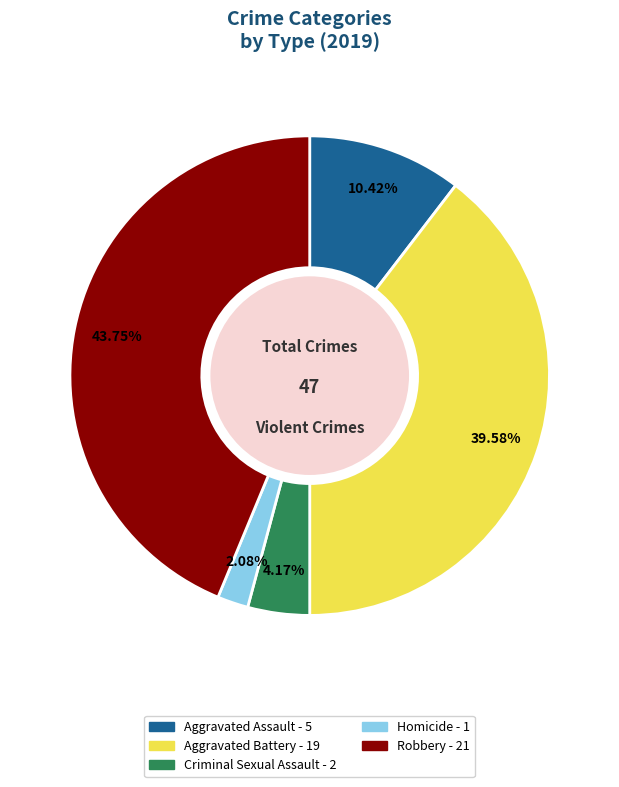

What is the total percentage of Robbery and Homicide?

45.8%